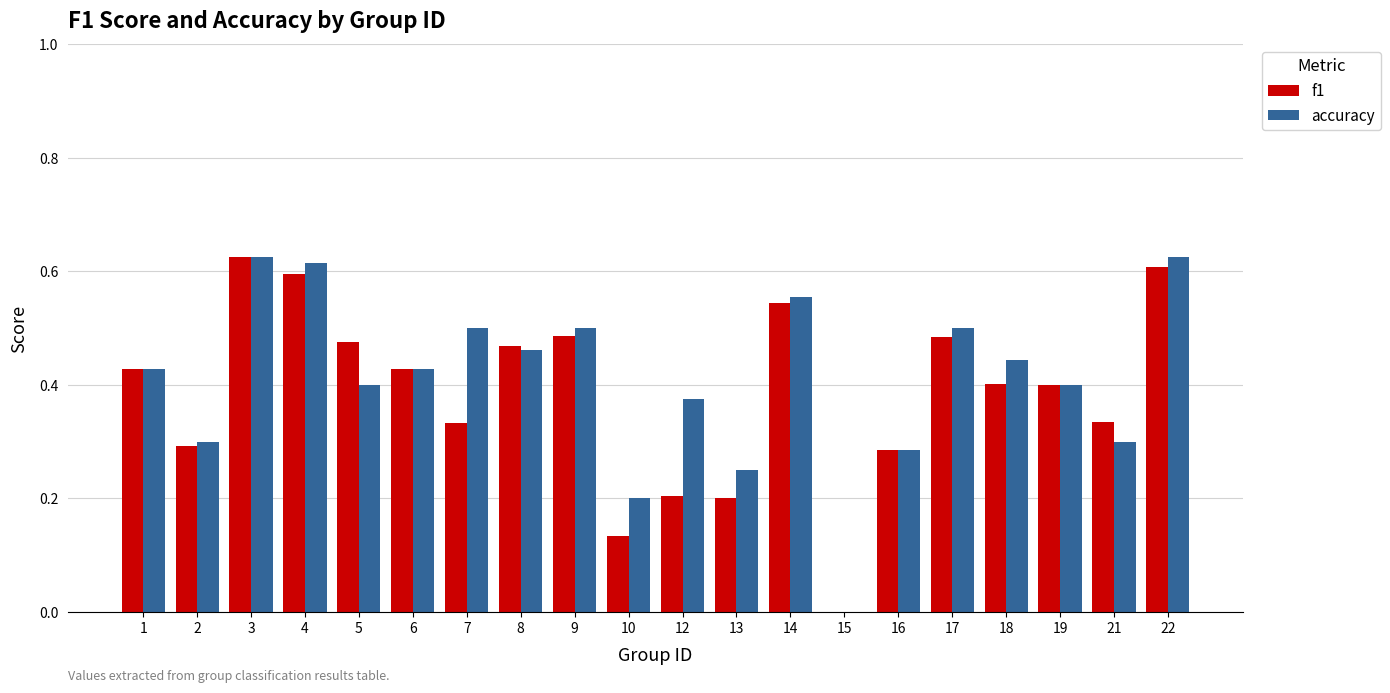

The value of accuracy at 14 is 0.7. True or false?

False